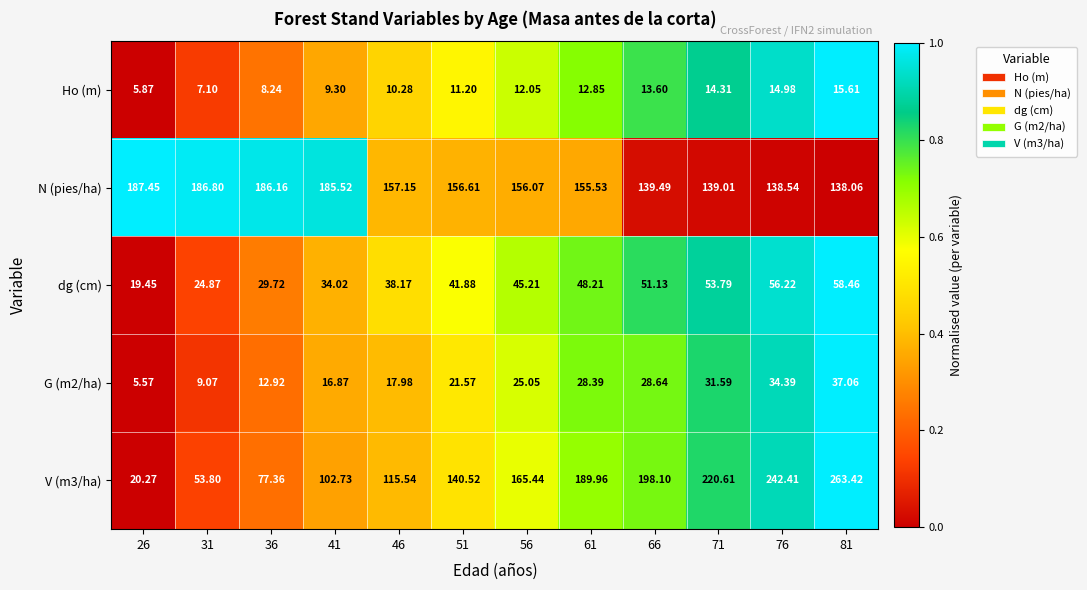

Between 31 and 51, which series saw the biggest shift?

V (m3/ha)